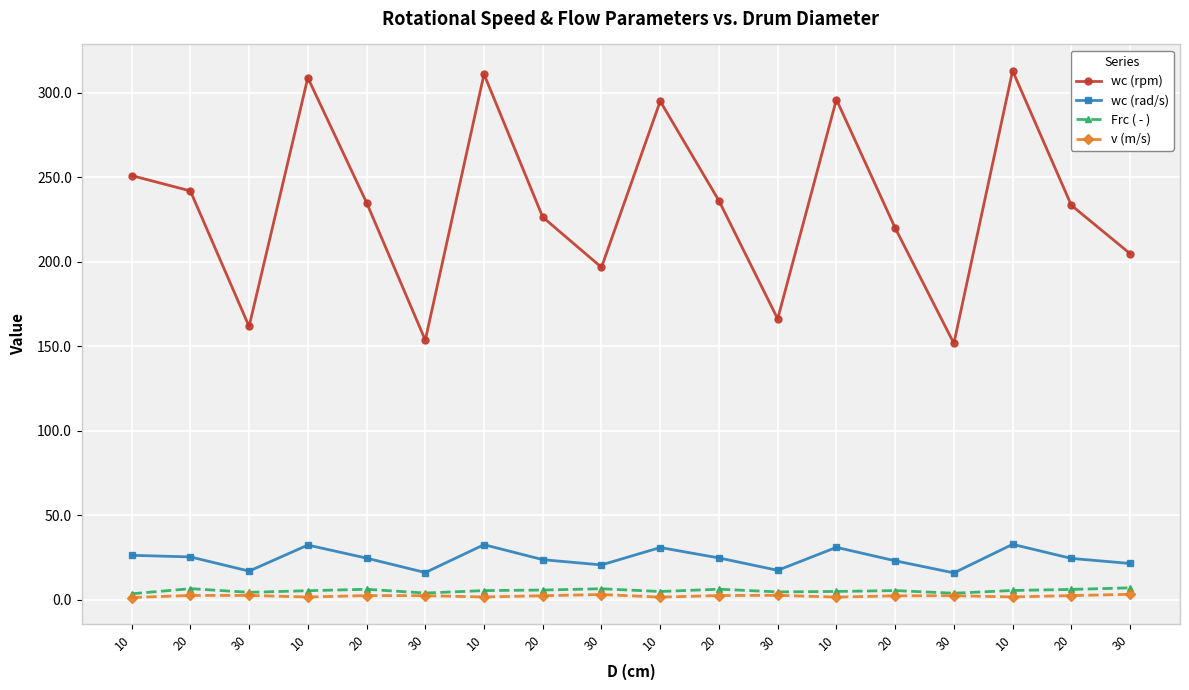

True or false: wc (rpm) has more than 1 interior local peaks.

True